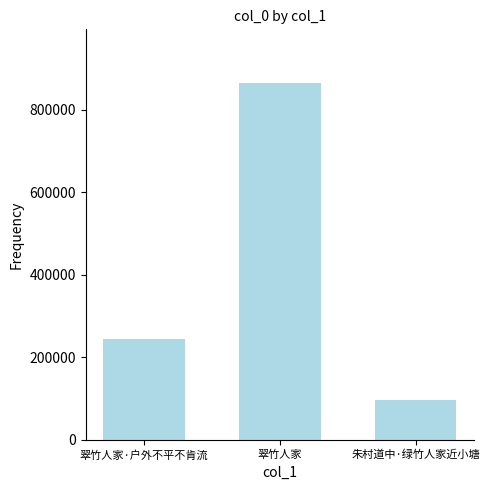

True or false: the data shows 36223 at 朱村道中·绿竹人家近小塘.

False